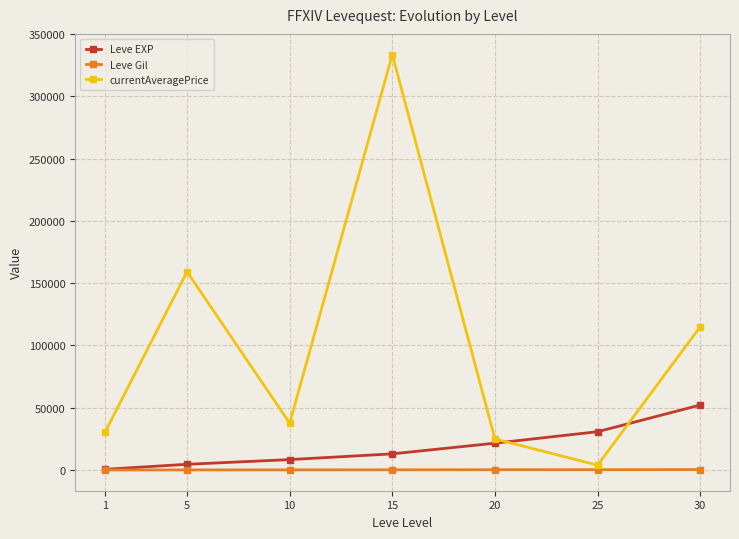

How many intersections are there between Leve EXP and currentAveragePrice?

2